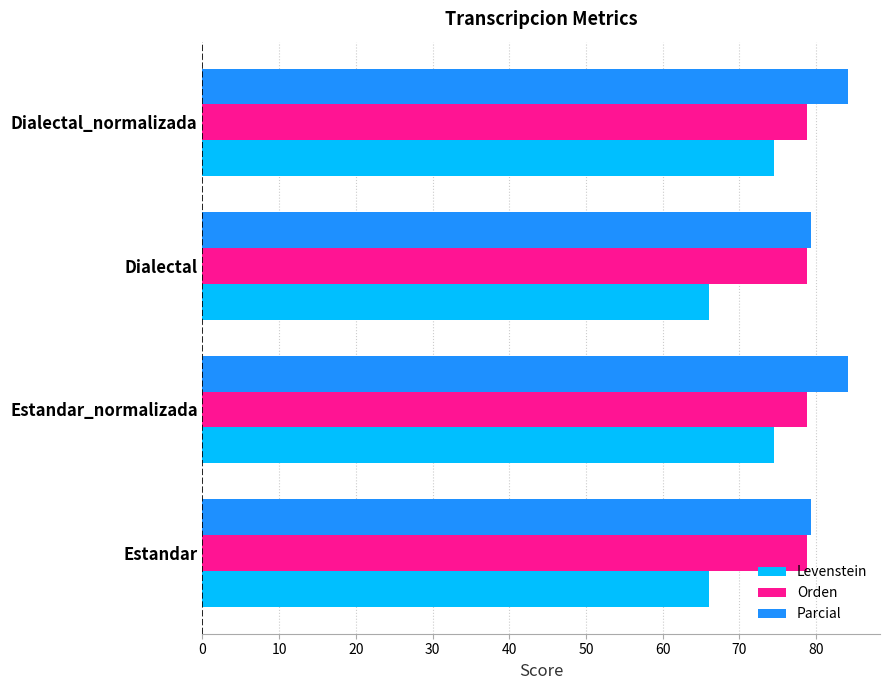

What is the average value of the Parcial series?

81.7